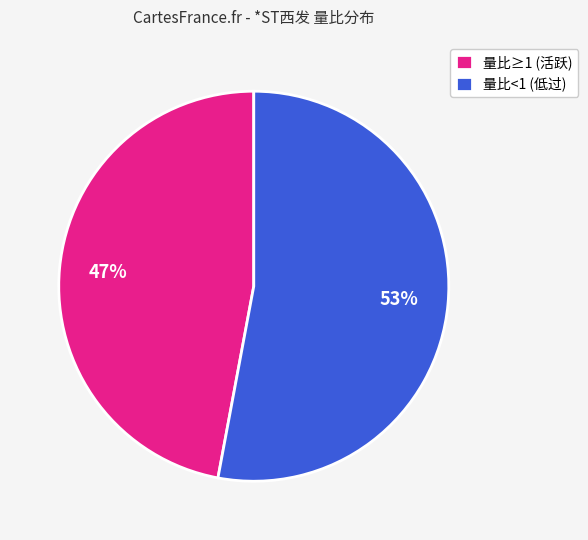

Approximately how many times larger is the value at 量比<1 (低过) compared to 量比≥1 (活跃)?

1.1